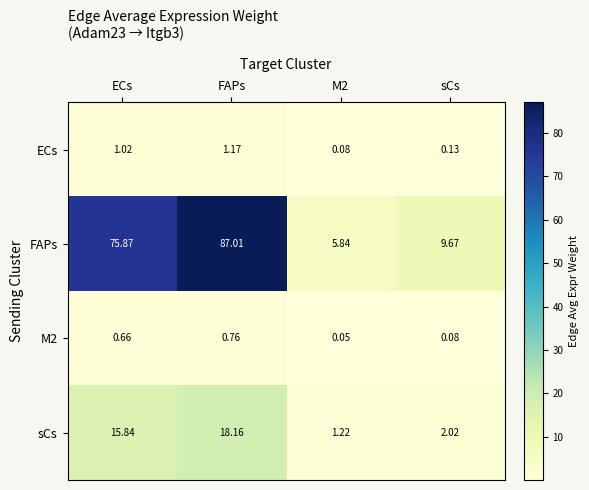

Which category has the highest value across all series?

FAPs